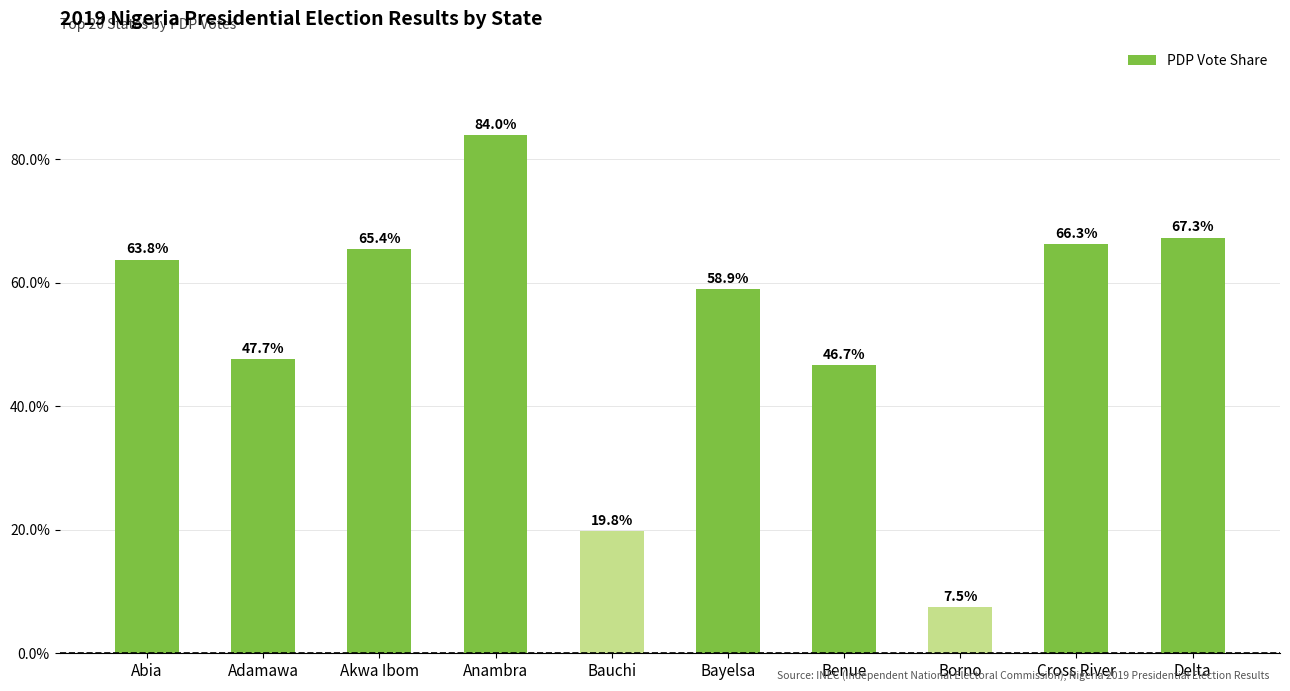

Rank the categories by value from highest to lowest.

Anambra, Delta, Cross River, Akwa Ibom, Abia, Bayelsa, Adamawa, Benue, Bauchi, Borno